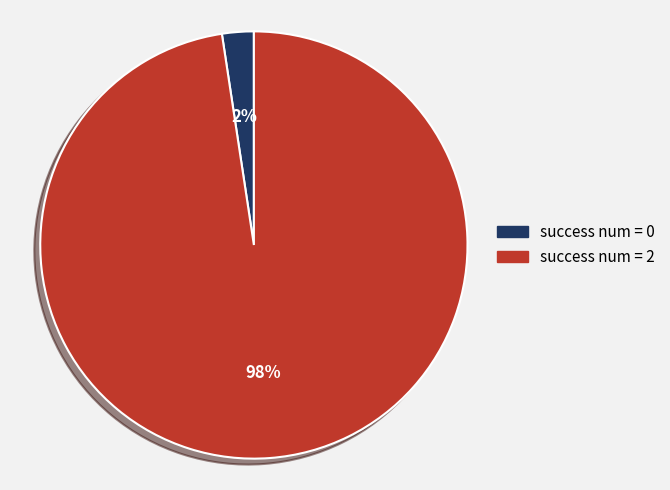

Count the number of slices in the pie.

2